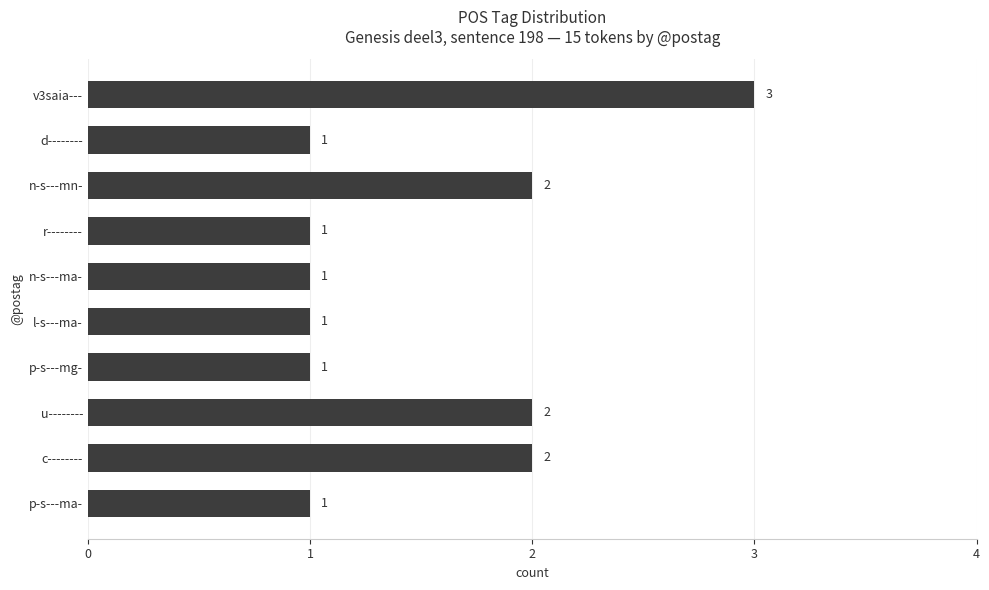

What is the maximum value shown in the chart?

3